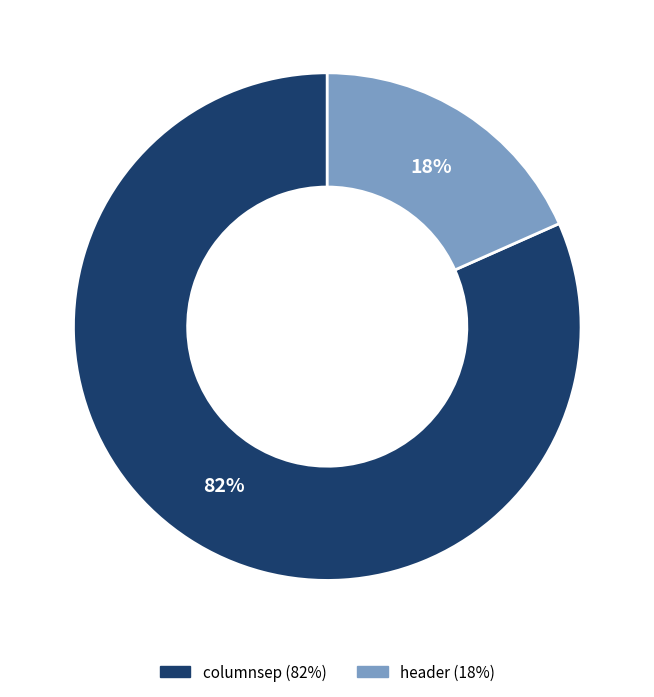

Does header account for over 50% of the chart?

No